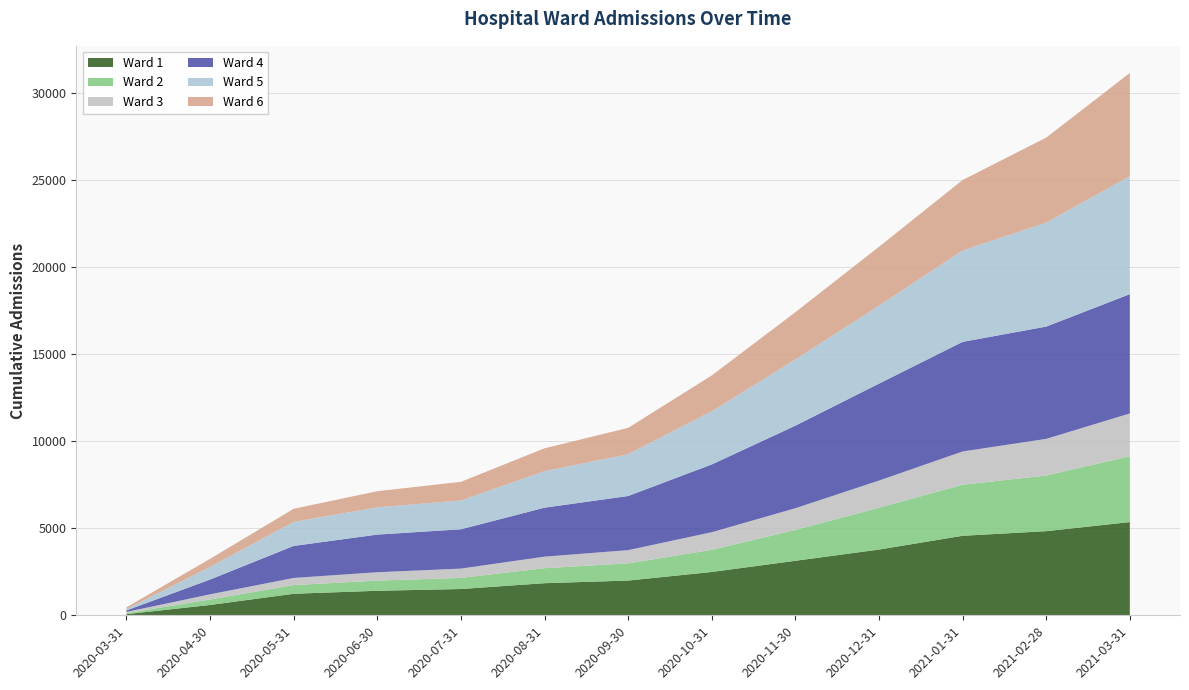

Reading right to left, list all the values displayed in this chart.

Ward 1: 2021-03-31=5354	2021-02-28=4832	2021-01-31=4566	2020-12-31=3775	2020-11-30=3131	2020-10-31=2488	2020-09-30=1995	2020-08-31=1844	2020-07-31=1510	2020-06-30=1409	2020-05-31=1237	2020-04-30=593	2020-03-31=65
Ward 2: 2021-03-31=3783	2021-02-28=3195	2021-01-31=2933	2020-12-31=2400	2020-11-30=1771	2020-10-31=1273	2020-09-30=988	2020-08-31=862	2020-07-31=638	2020-06-30=583	2020-05-31=498	2020-04-30=317	2020-03-31=60
Ward 3: 2021-03-31=2455	2021-02-28=2105	2021-01-31=1909	2020-12-31=1562	2020-11-30=1248	2020-10-31=1010	2020-09-30=760	2020-08-31=662	2020-07-31=534	2020-06-30=481	2020-05-31=410	2020-04-30=294	2020-03-31=70
Ward 4: 2021-03-31=6850	2021-02-28=6447	2021-01-31=6293	2020-12-31=5566	2020-11-30=4739	2020-10-31=3891	2020-09-30=3108	2020-08-31=2812	2020-07-31=2258	2020-06-30=2161	2020-05-31=1840	2020-04-30=849	2020-03-31=85
Ward 5: 2021-03-31=6773	2021-02-28=5967	2021-01-31=5248	2020-12-31=4479	2020-11-30=3800	2020-10-31=3055	2020-09-30=2400	2020-08-31=2093	2020-07-31=1654	2020-06-30=1566	2020-05-31=1376	2020-04-30=722	2020-03-31=76
Ward 6: 2021-03-31=5929	2021-02-28=4886	2021-01-31=4047	2020-12-31=3379	2020-11-30=2715	2020-10-31=2057	2020-09-30=1512	2020-08-31=1317	2020-07-31=1070	2020-06-30=926	2020-05-31=757	2020-04-30=468	2020-03-31=101